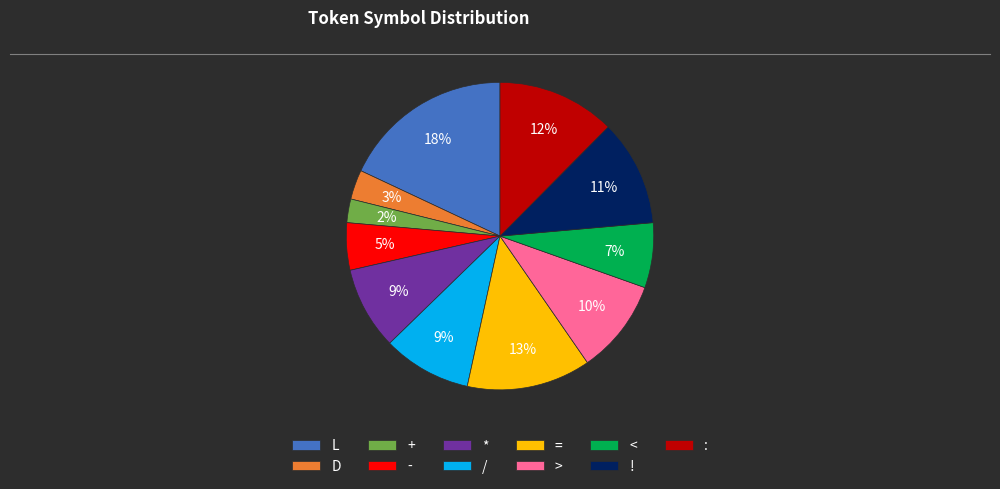

To the nearest percent, what portion does > represent?

10%